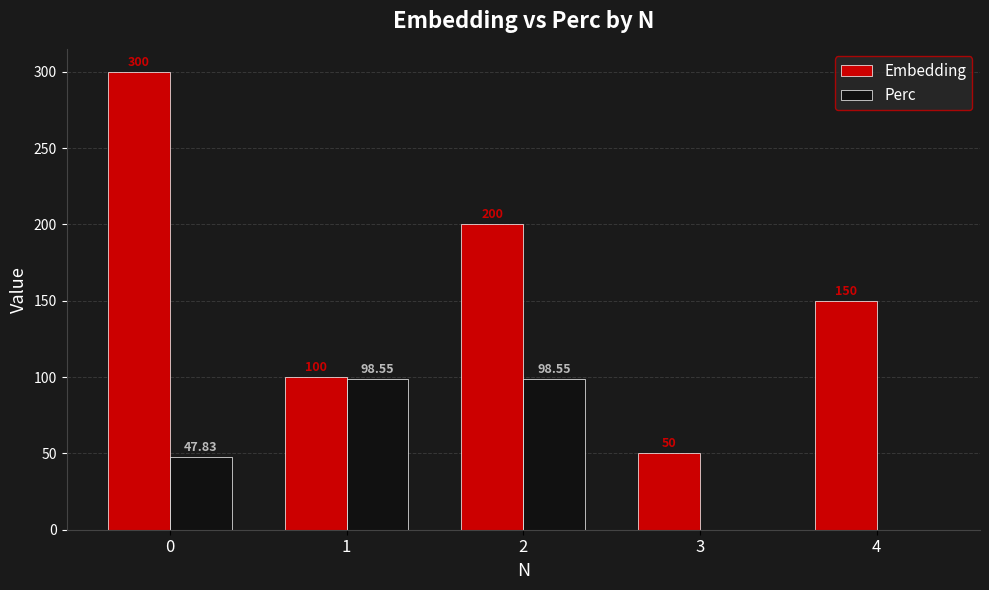

Which series changed the most between 1 and 3?

Perc